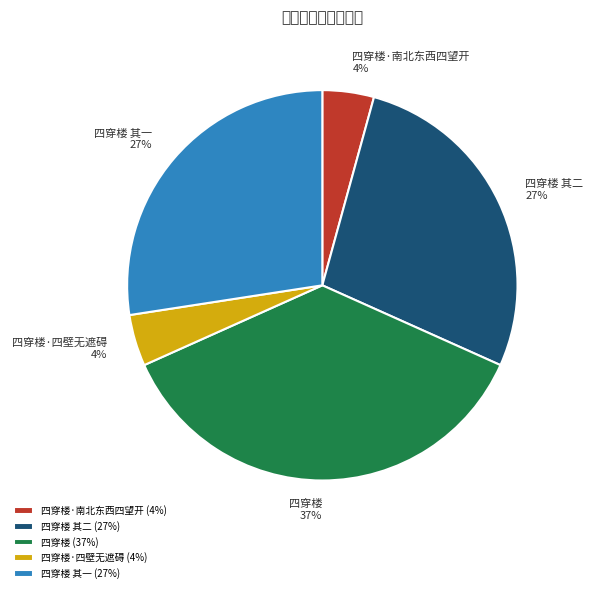

To the nearest percent, what percentage of the pie is 四穿楼 其一?

27%